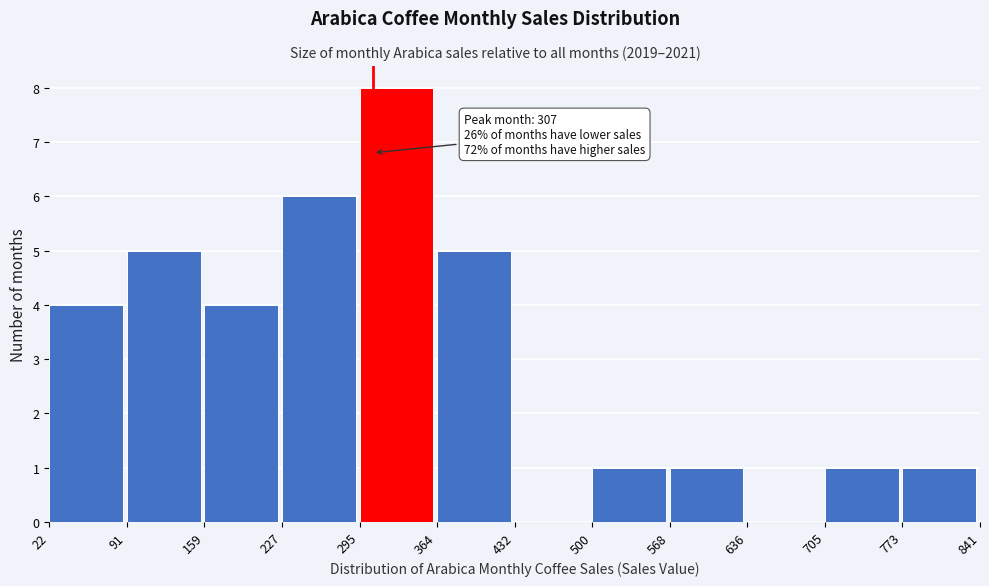

Which range on the x-axis has the tallest bar?

295 to 364